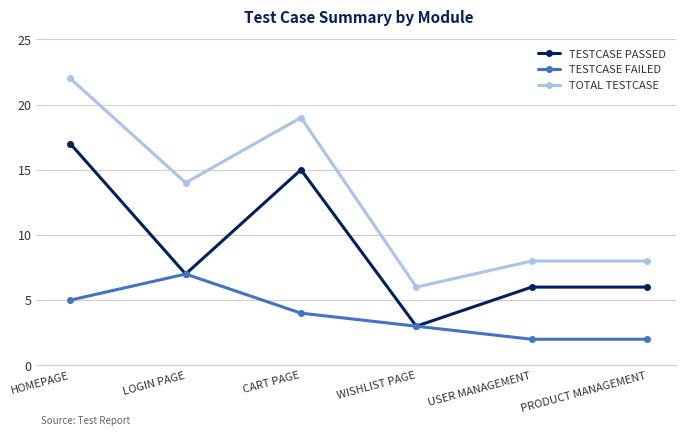

What is the greatest value displayed?

22